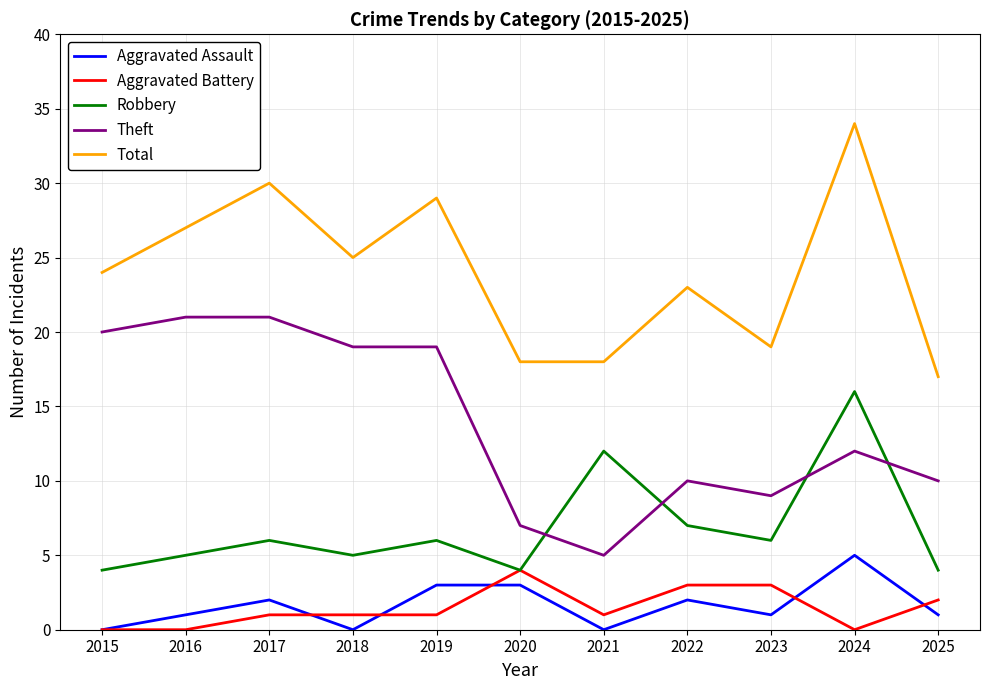

True or false: Theft and Aggravated Assault cross at least once.

False